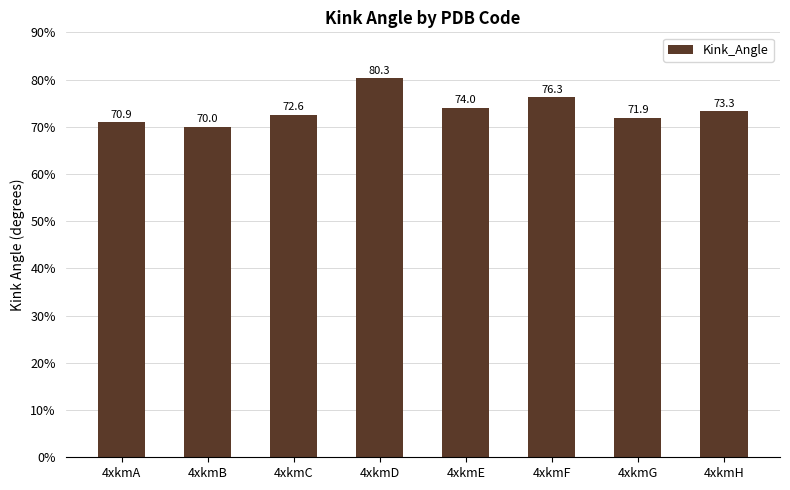

Does the chart contain any negative values?

No